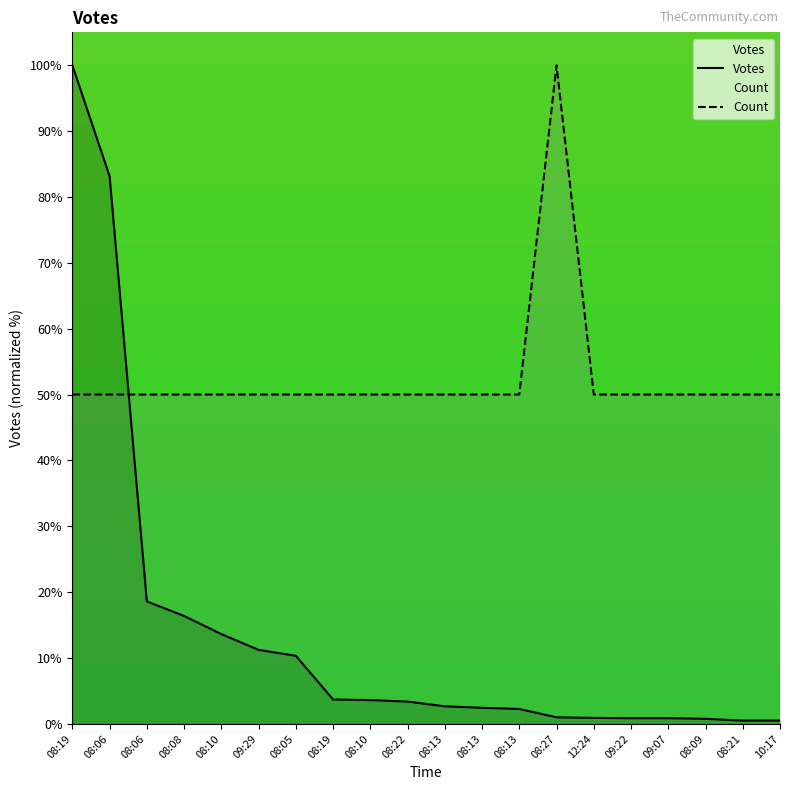

What is the spread (max minus min) of values at 08:05?

39.7